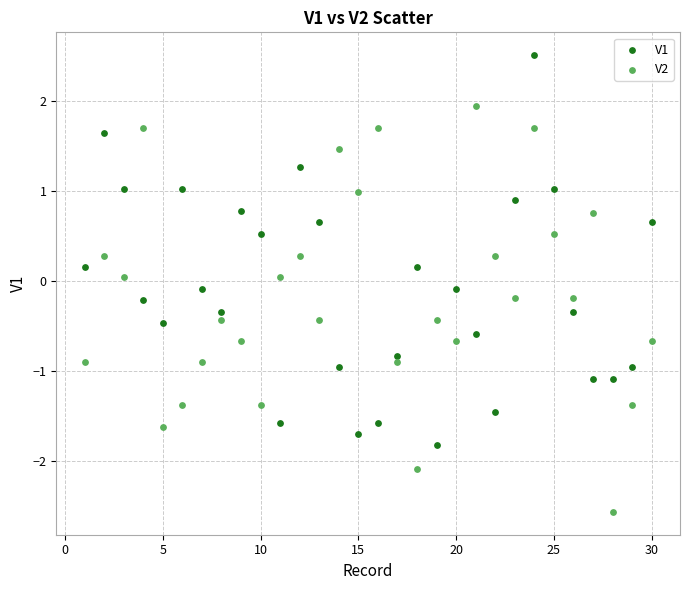

Across all data points, what is the range of Y values (max minus min)?

5.1